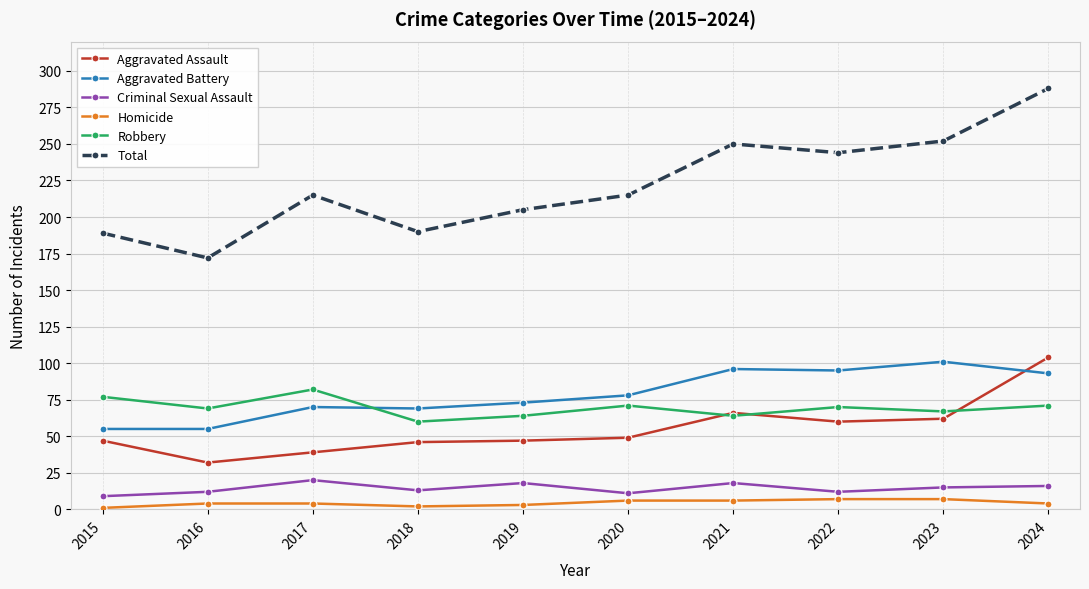

How many series are shown in this chart?

6